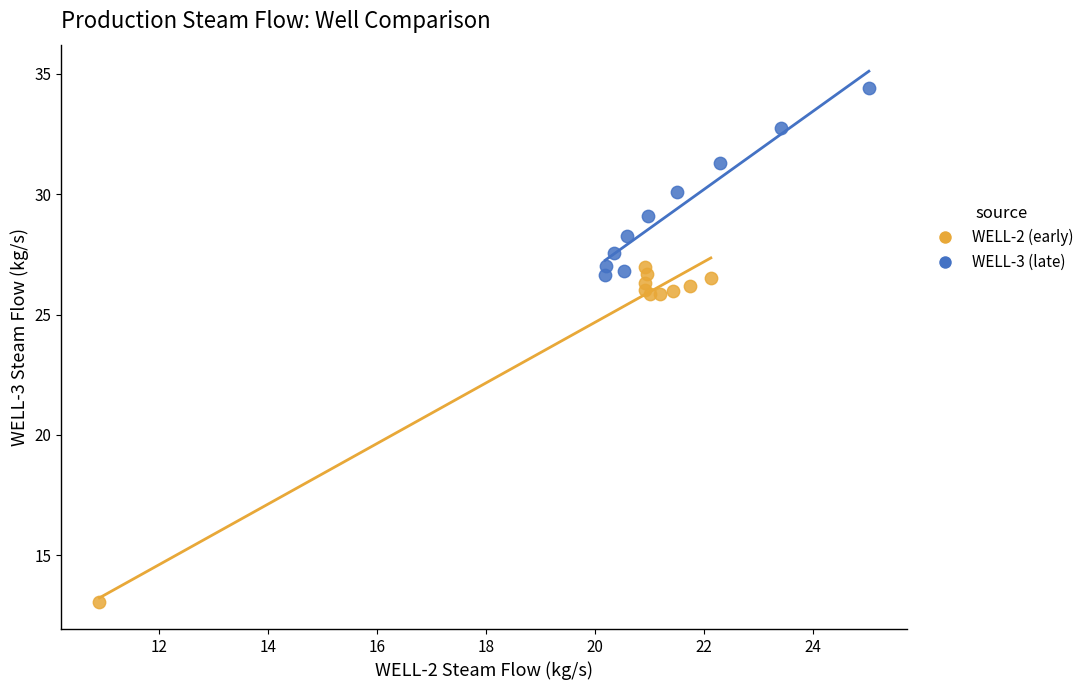

Which series has the largest Y range (max minus min)?

WELL-2 (early)